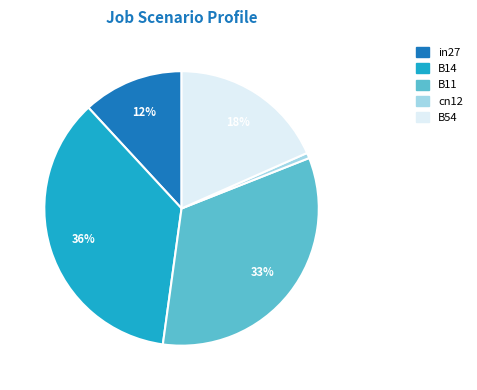

What is the largest slice in the pie chart?

B14